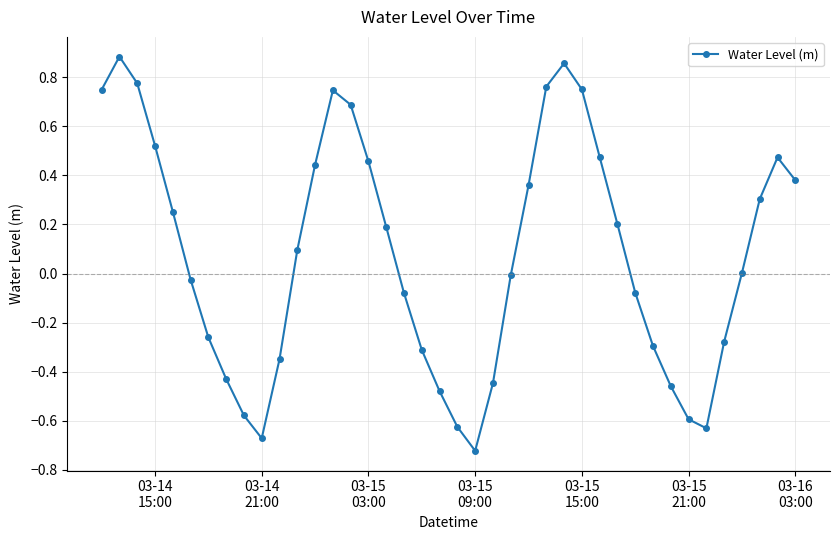

What is the difference between the maximum and minimum values?

1.6